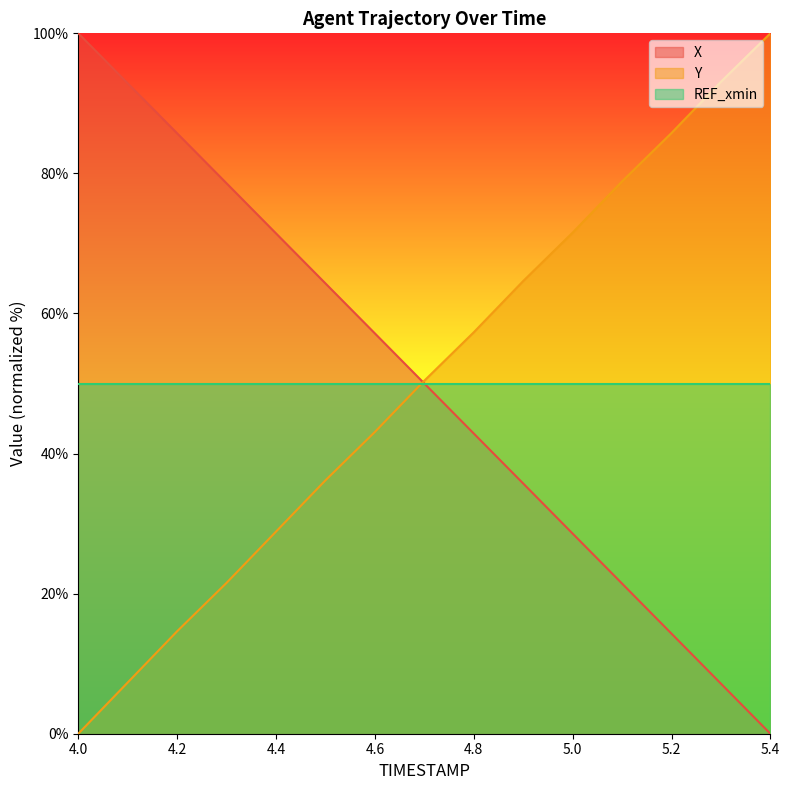

What is the sum of the X values at 5.3 and 4.9?

42.9